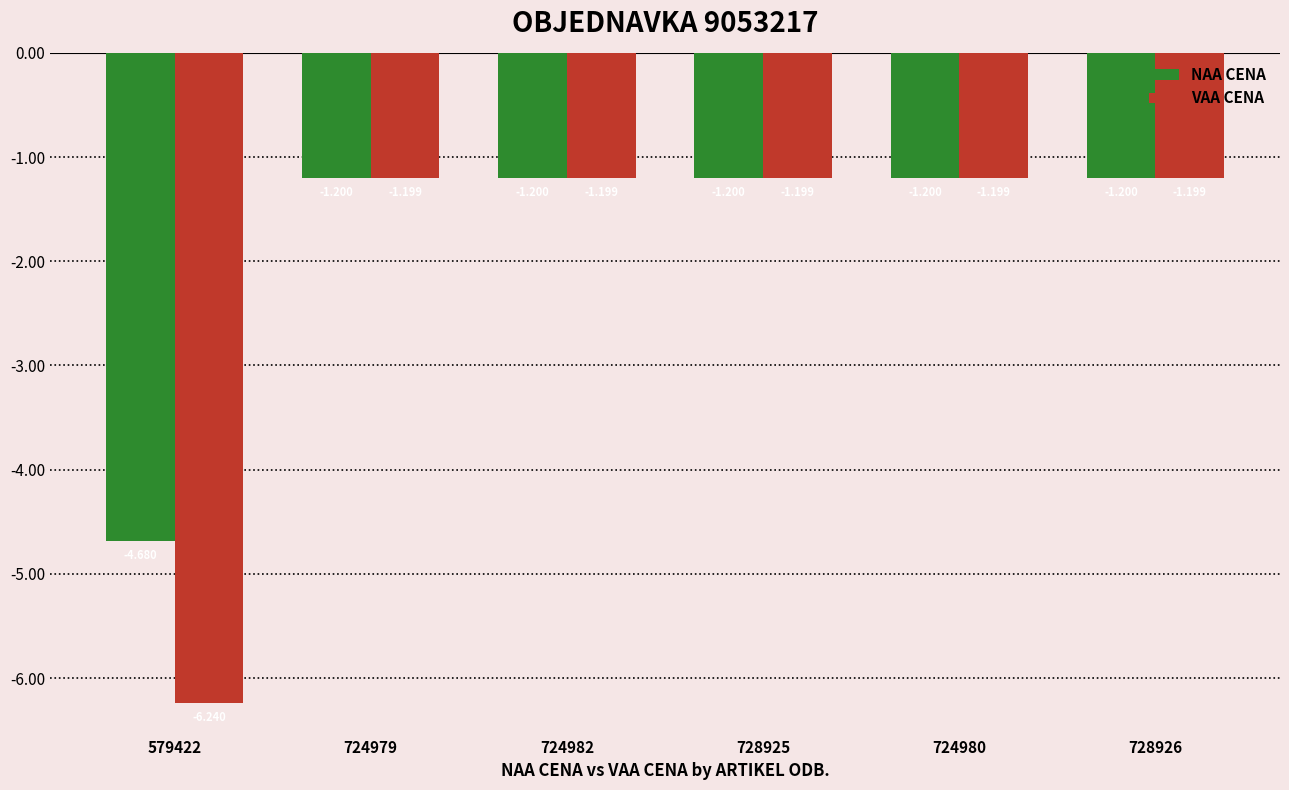

Which series has the largest range (max minus min)?

VAA CENA